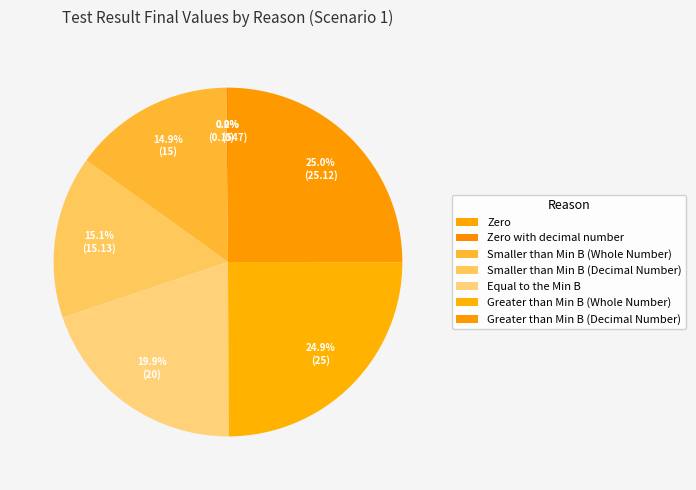

True or false: Equal to the Min B accounts for 20% of the total.

True